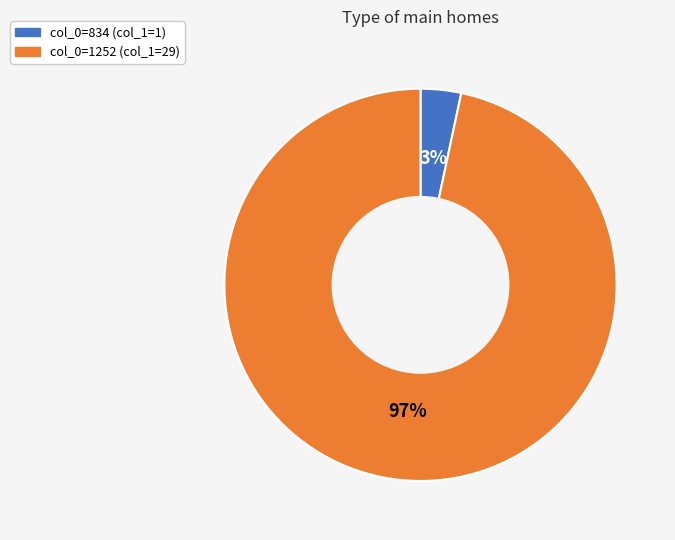

Is there a majority slice in this chart?

Yes